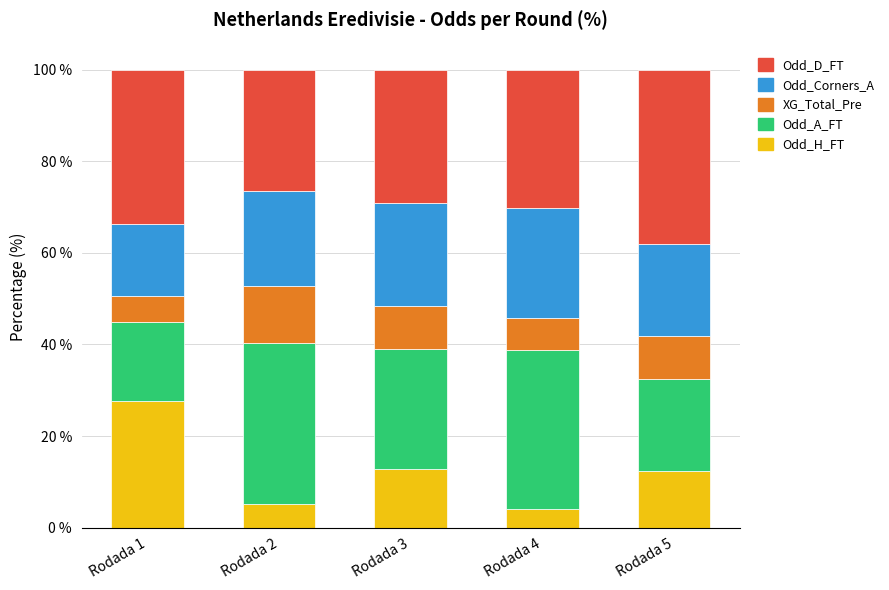

Does the chart contain stacked bars?

Yes